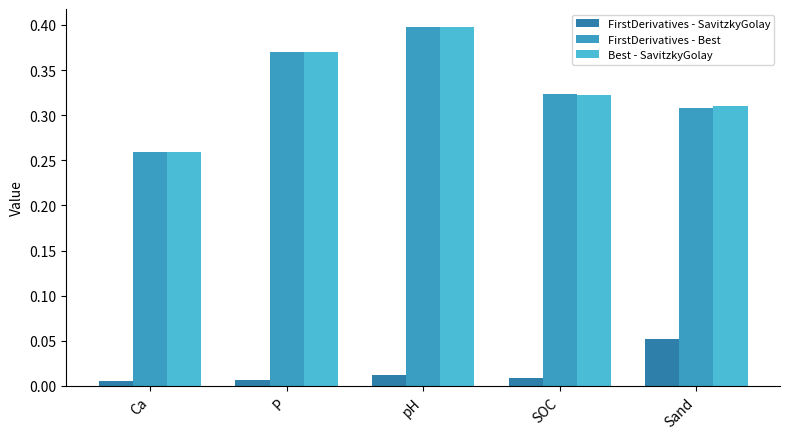

What is the label of the 1st bar from the right?

Sand